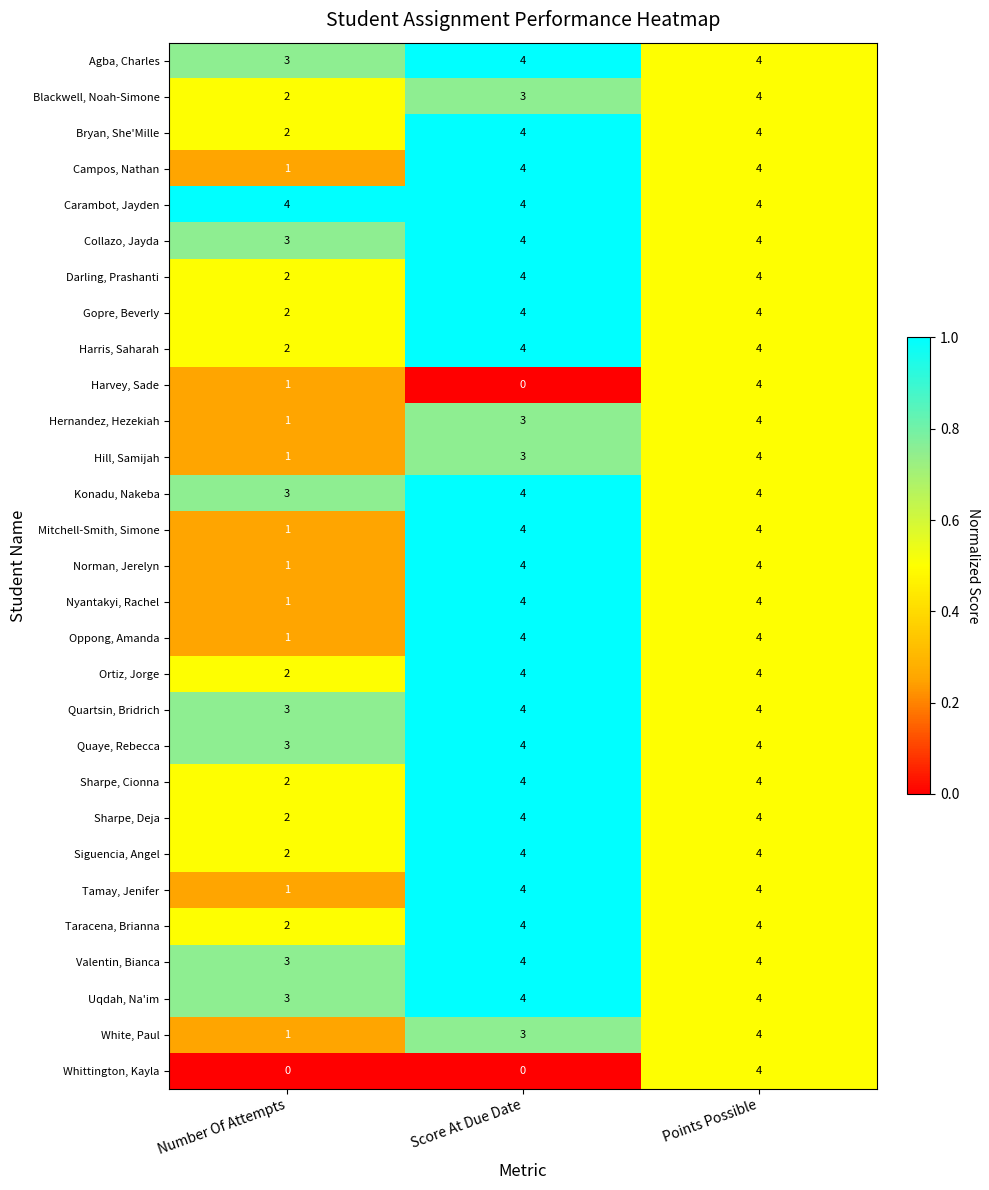

The Harris, Saharah series shows 4 at Score At Due Date. True or false?

True